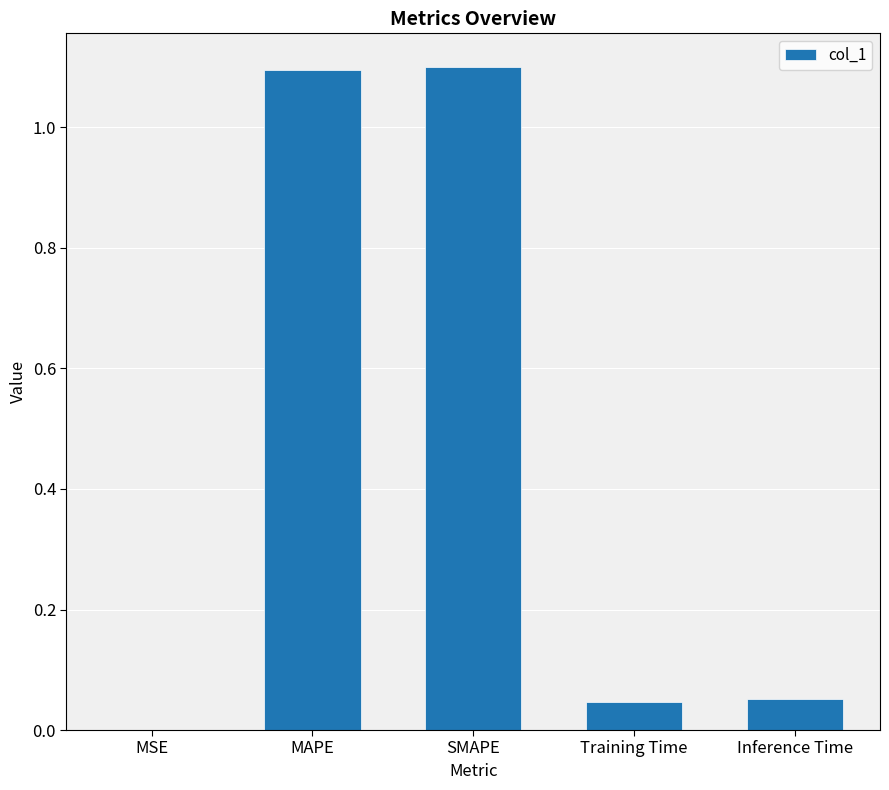

Between MAPE and Training Time, which is larger?

MAPE